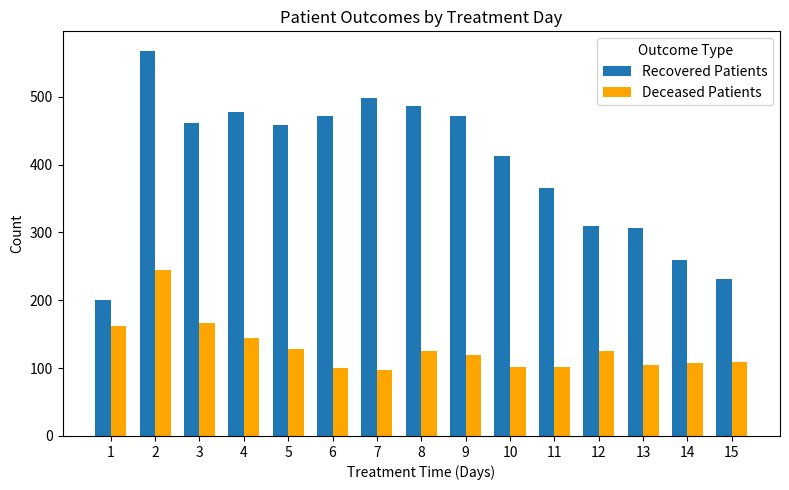

What is the value of the Recovered Patients bar at the 11th from the left?

366